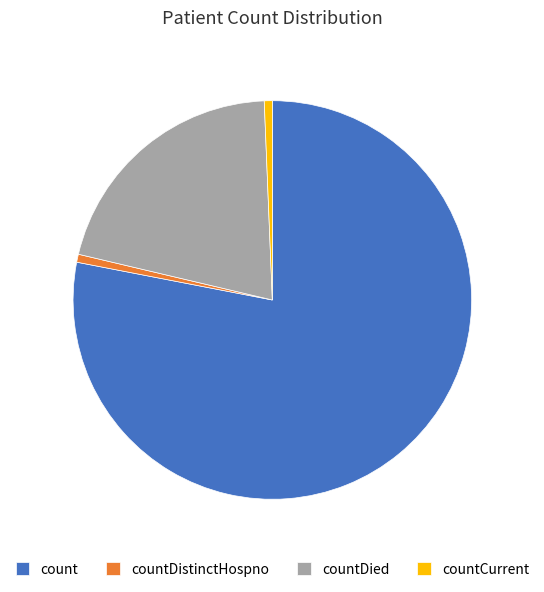

Which has a higher value, countCurrent or count?

count